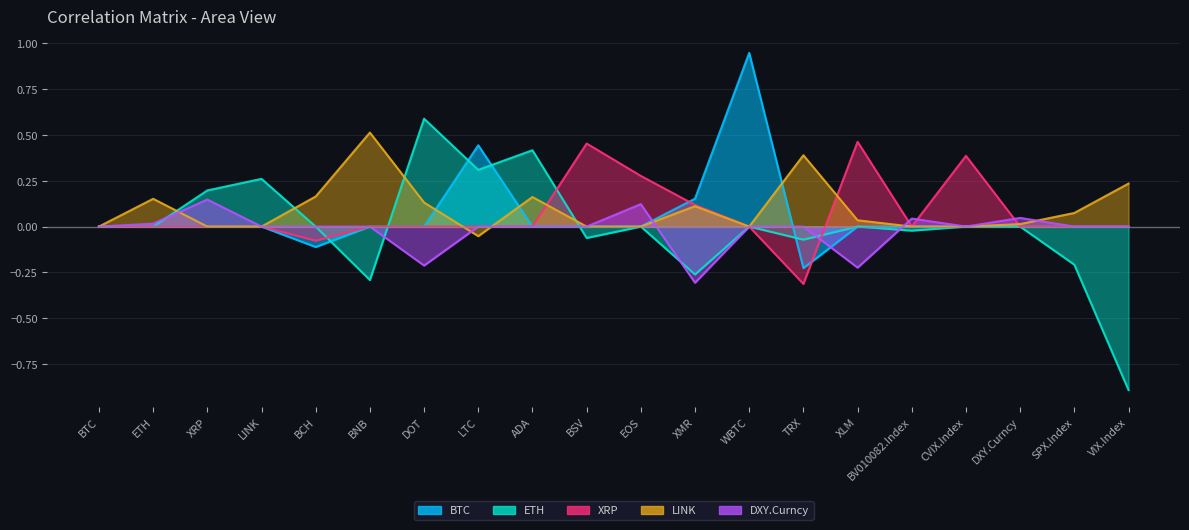

Which has a higher value, LTC or XMR?

LTC